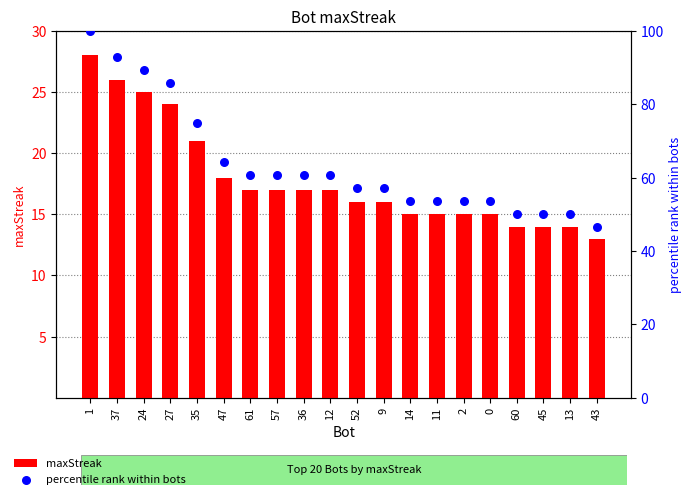

Which series has the widest spread of Y values?

percentile rank within bots